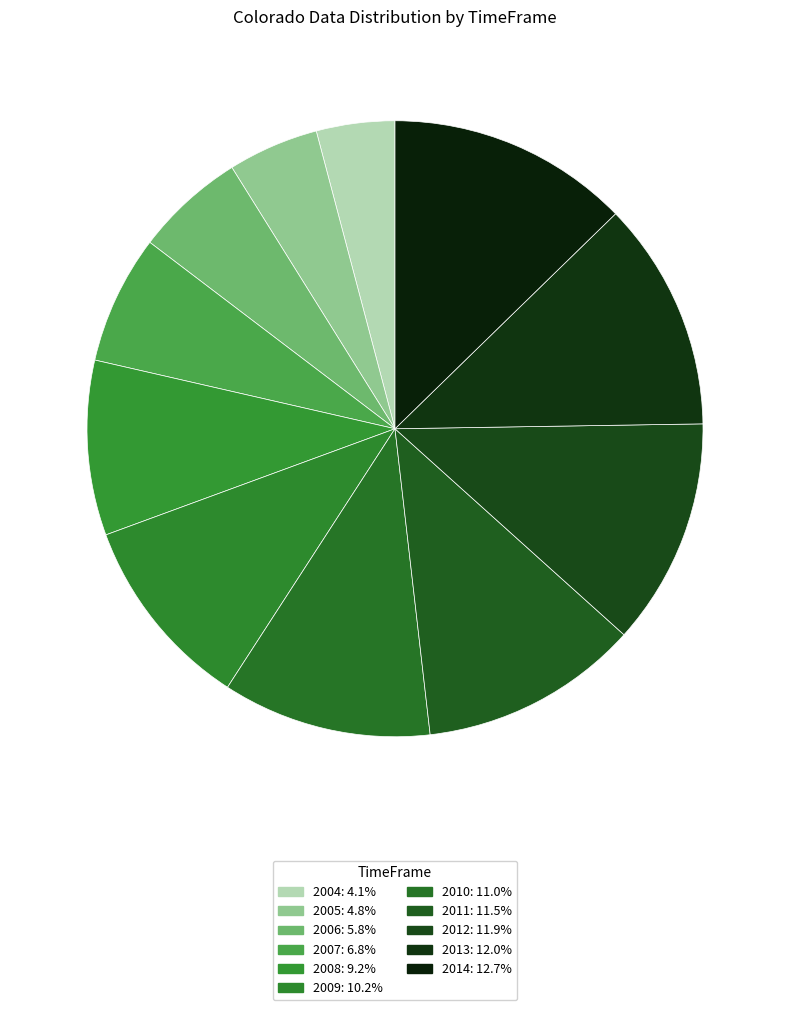

Is there a majority slice in this chart?

No